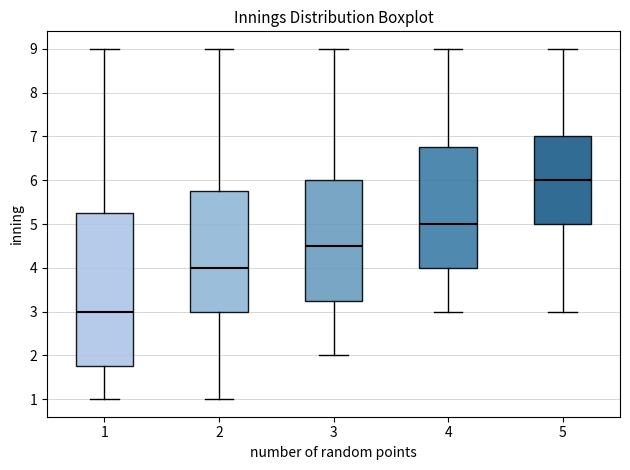

Where is the upper edge of the box at x = 2 on the y-axis? The values are not printed on the chart, so give them approximately, as read against the axis.

5.8